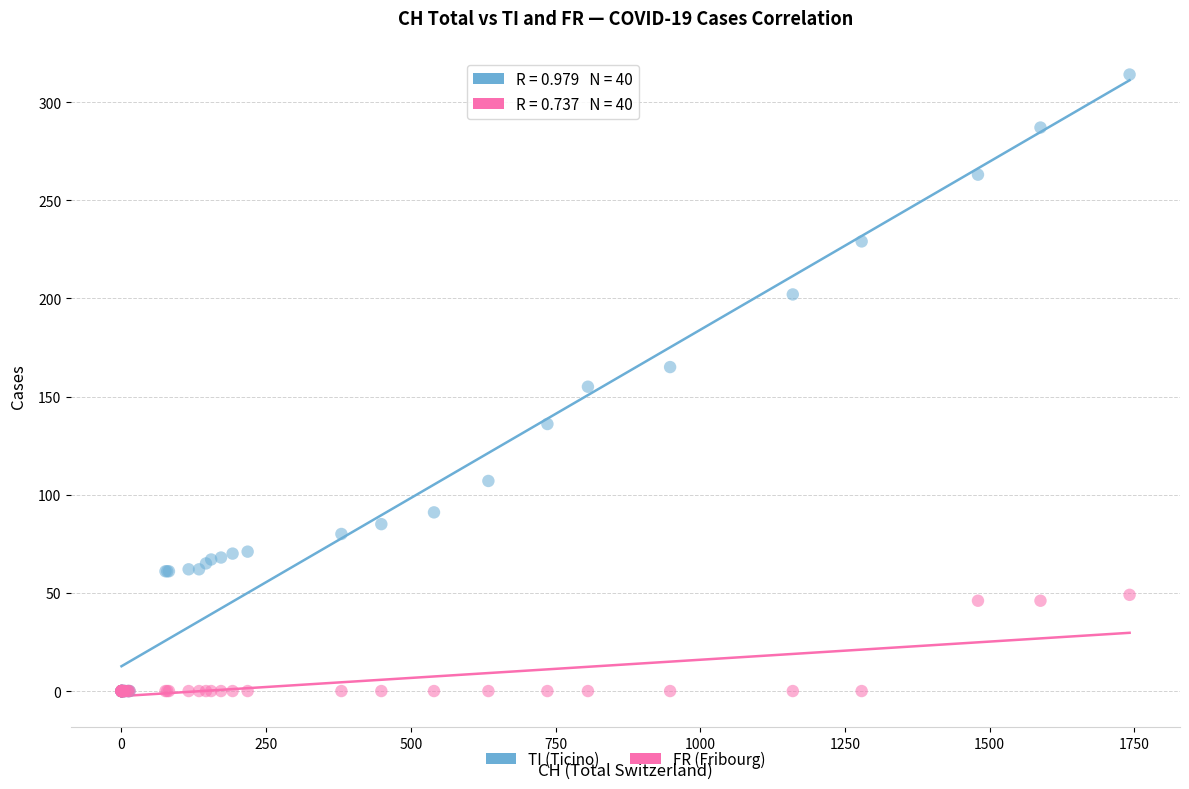

Which series reaches the maximum Y coordinate?

TI (Ticino)